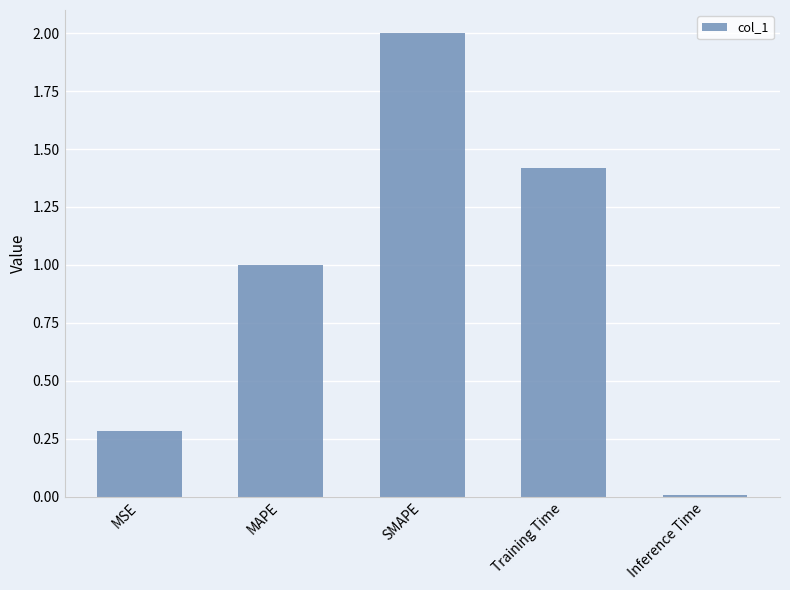

At which label does the data first exceed 1?

MAPE